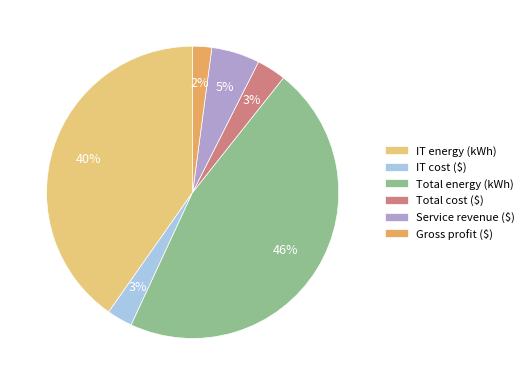

Between Total energy (kWh) and Gross profit ($), which is larger?

Total energy (kWh)